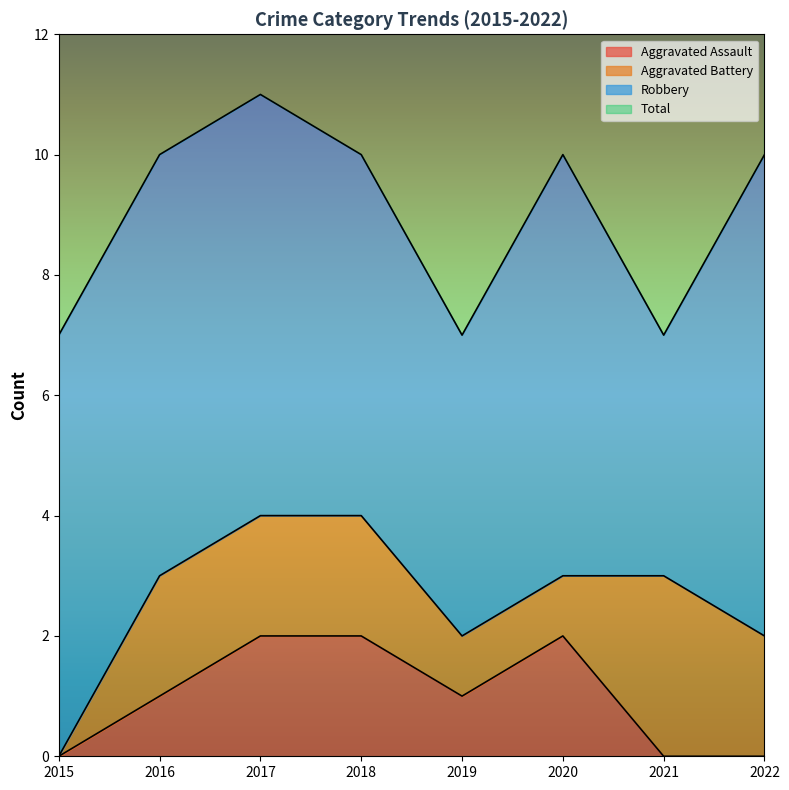

What is the maximum value shown in the chart?

11